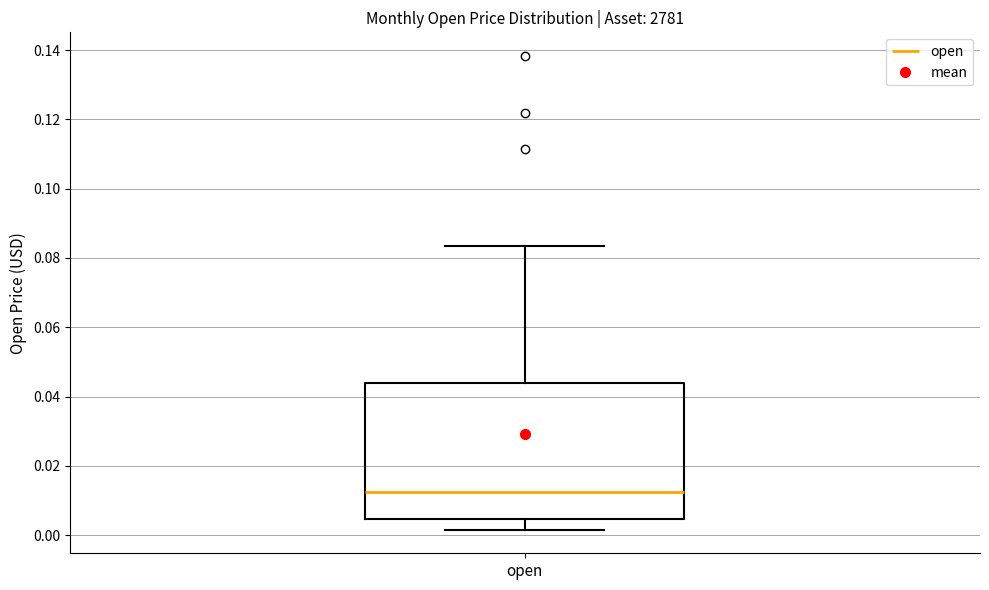

Read this box plot against the y-axis: the position of the median line, the range covered by the box, and the ends of both whiskers. The values are not printed on the chart, so give them approximately, as read against the axis.

median 0.012, box 0.004 to 0.044, whiskers 0.002 to 0.084